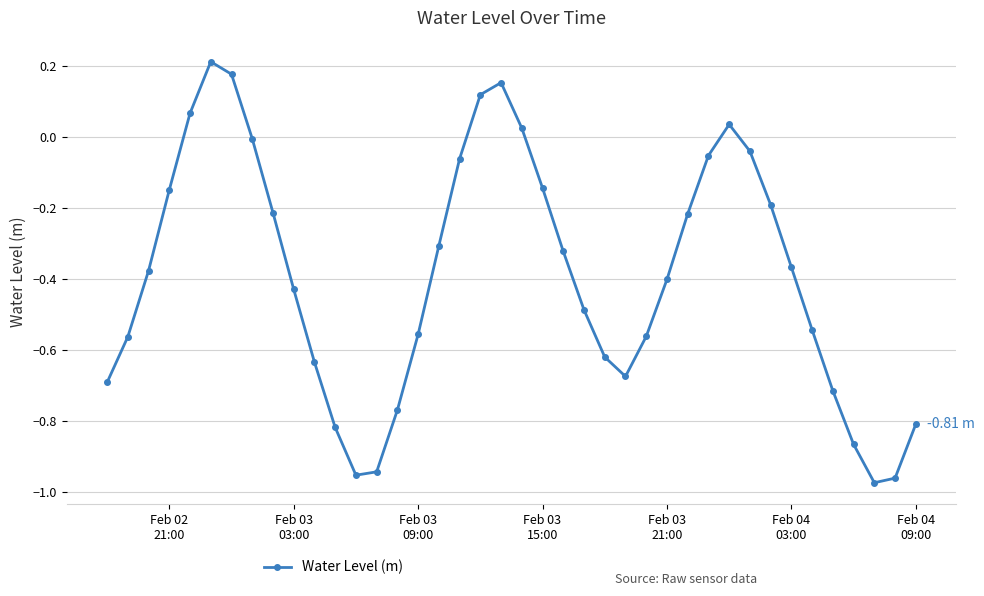

What is the sum of all values?

-15.6